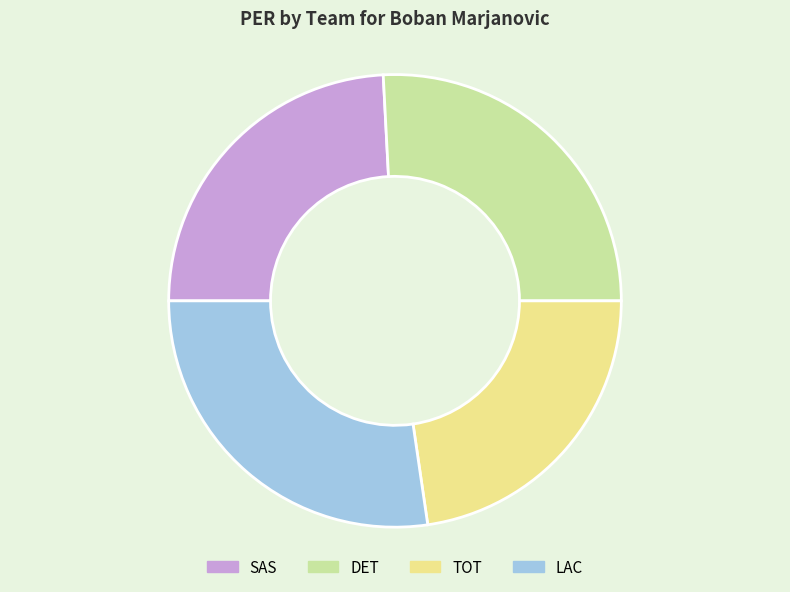

What is the smallest slice in the pie chart?

TOT